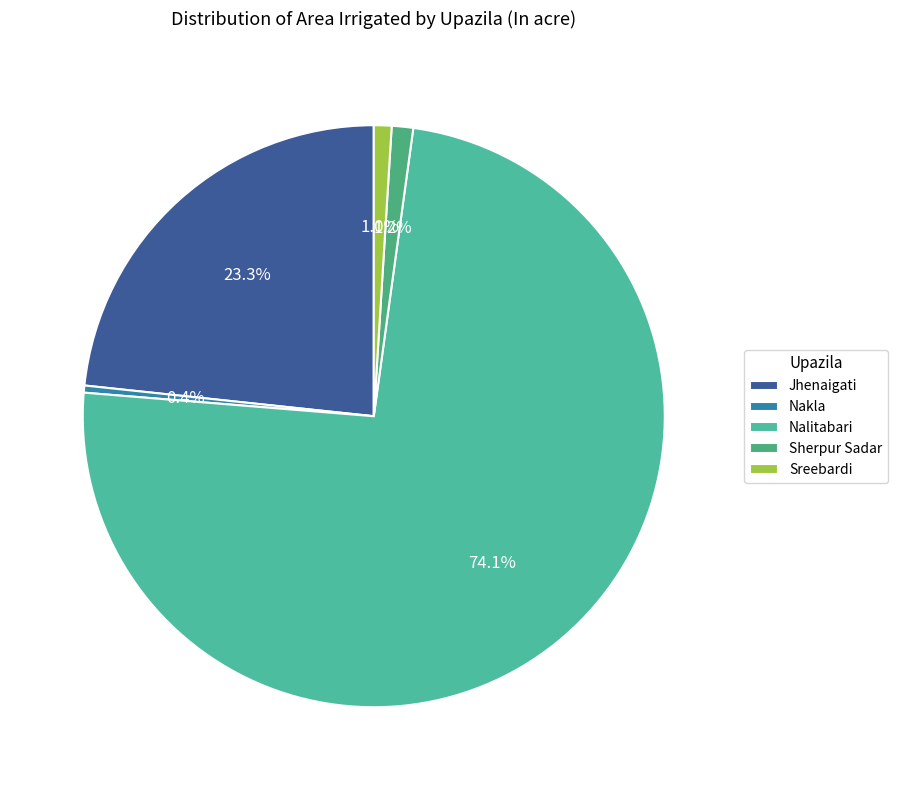

To the nearest percent, what is the difference between the Sherpur Sadar and Jhenaigati slice percentages?

22%